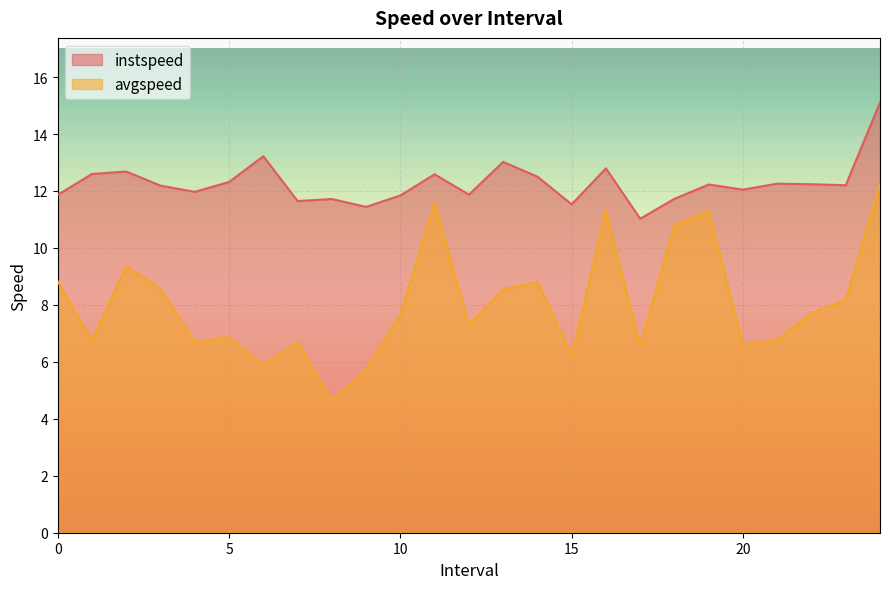

Which category has the lowest value in the avgspeed series?

8.0